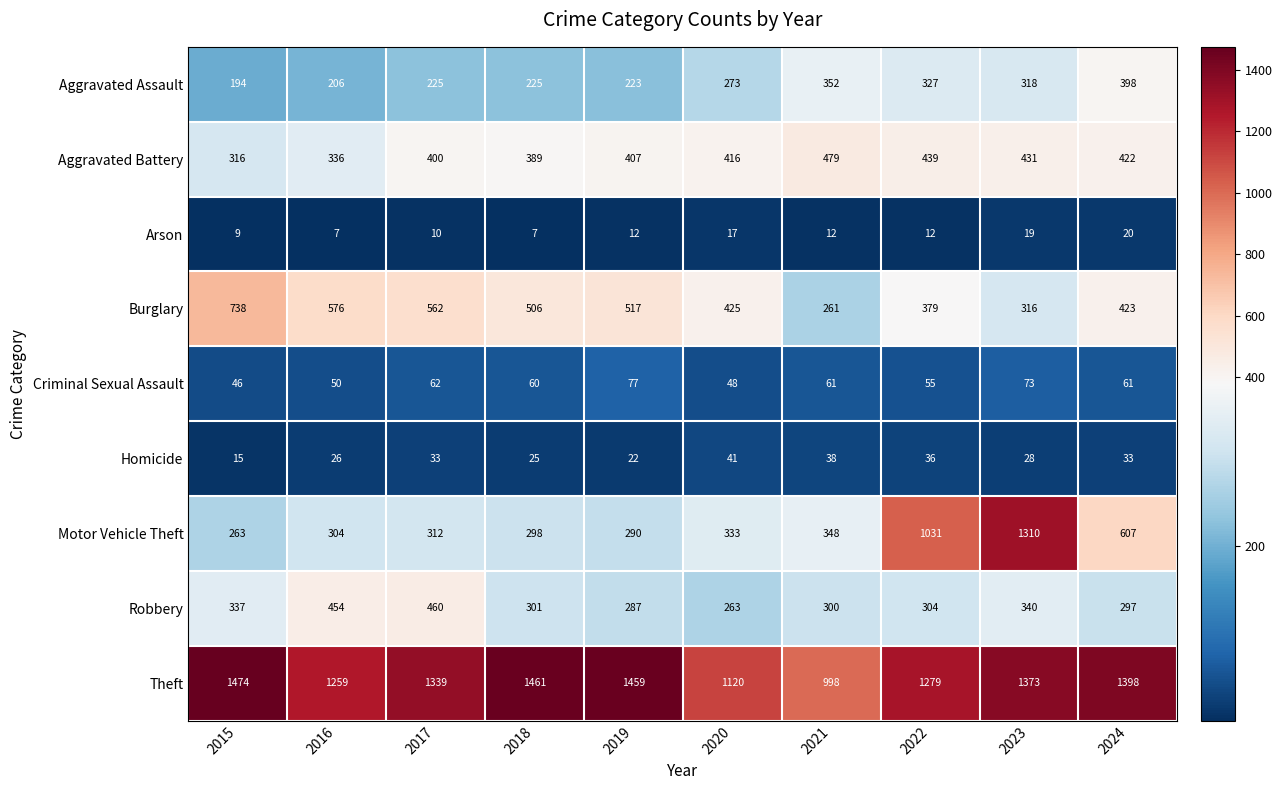

The value of Robbery at 2017 is 460. True or false?

True